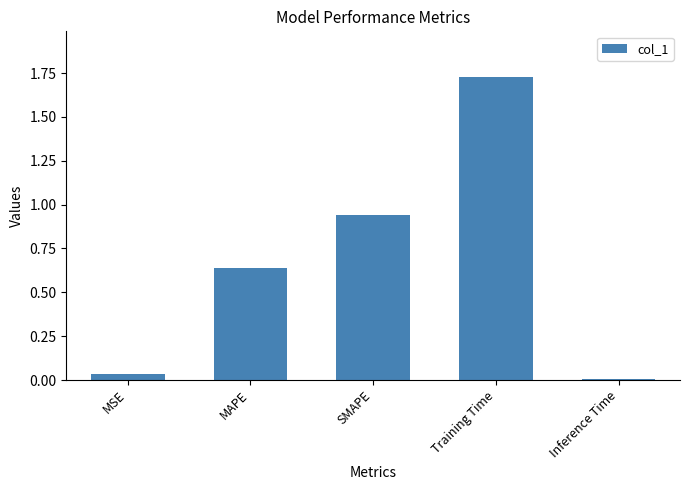

What is the average value?

0.7